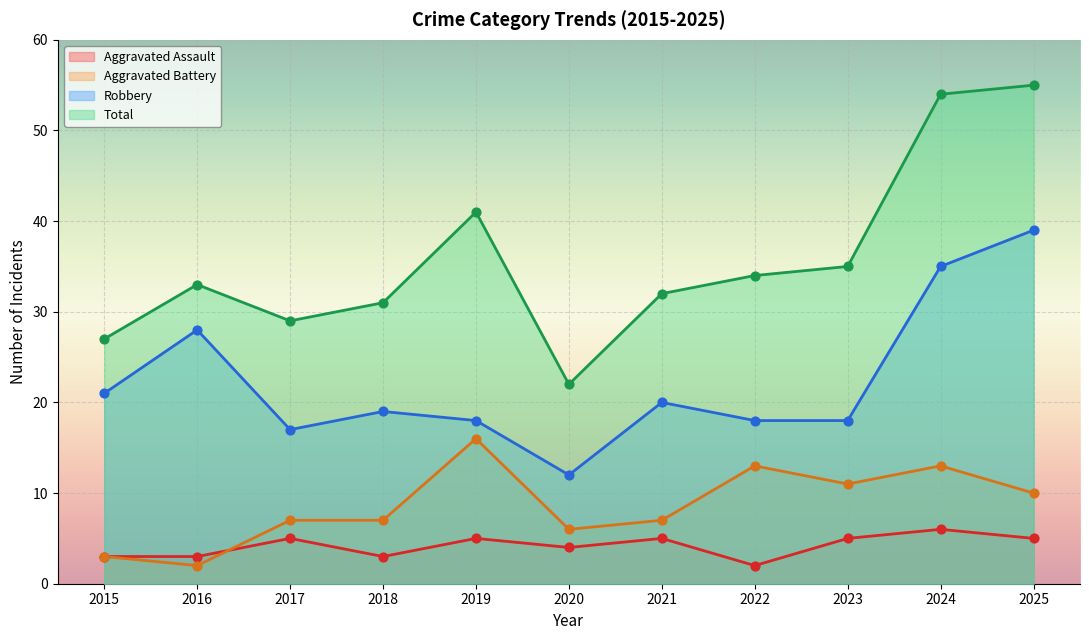

Which series contains the highest Y value?

Total